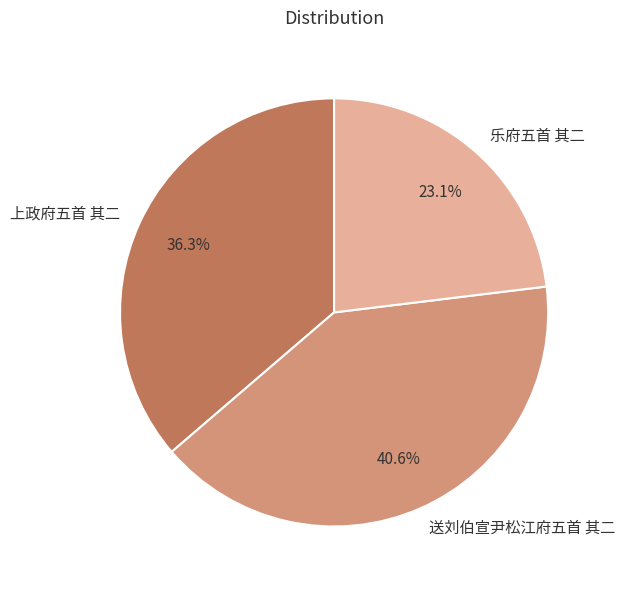

Is there any slice that represents more than half of the pie?

No